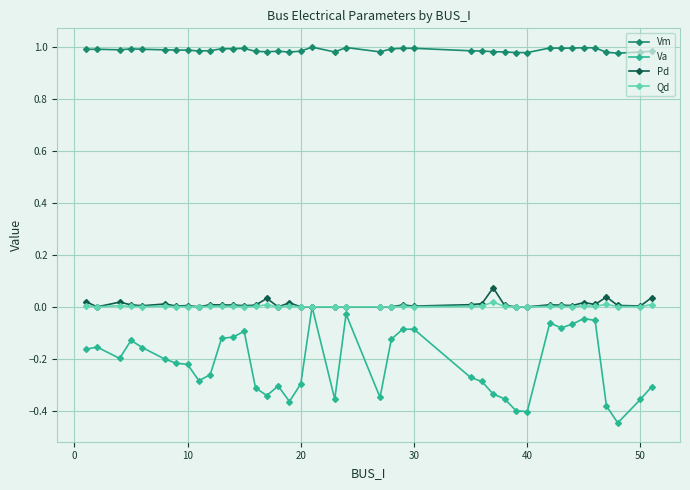

True or false: Va has more than 1 points higher than both neighbors.

True